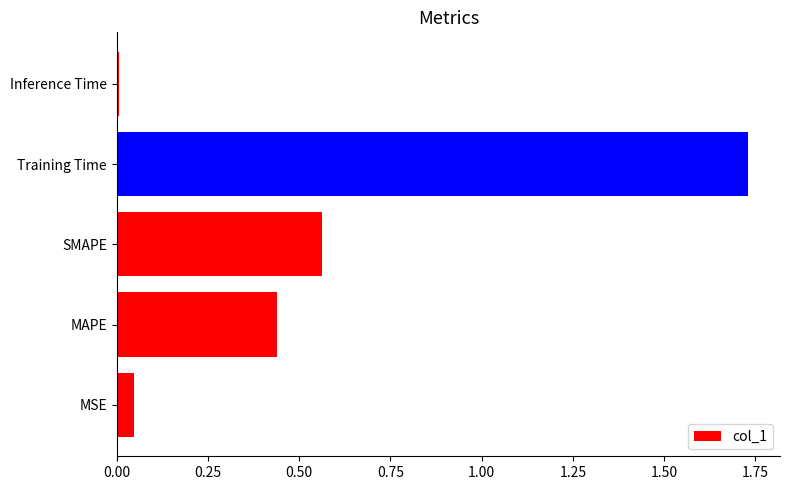

Count the number of categories in the chart.

5